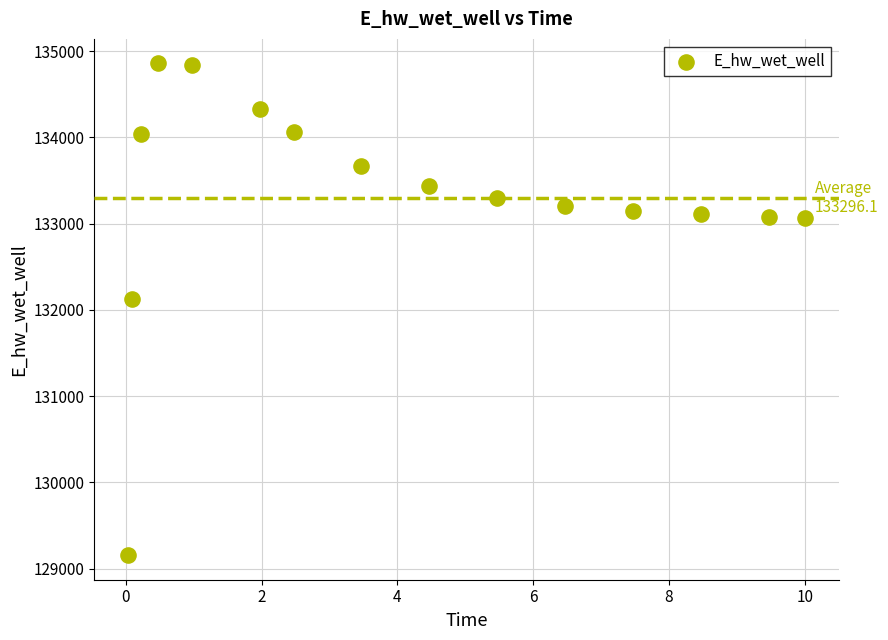

What Y value in the scatter plot is closest to 132006?

132130.7